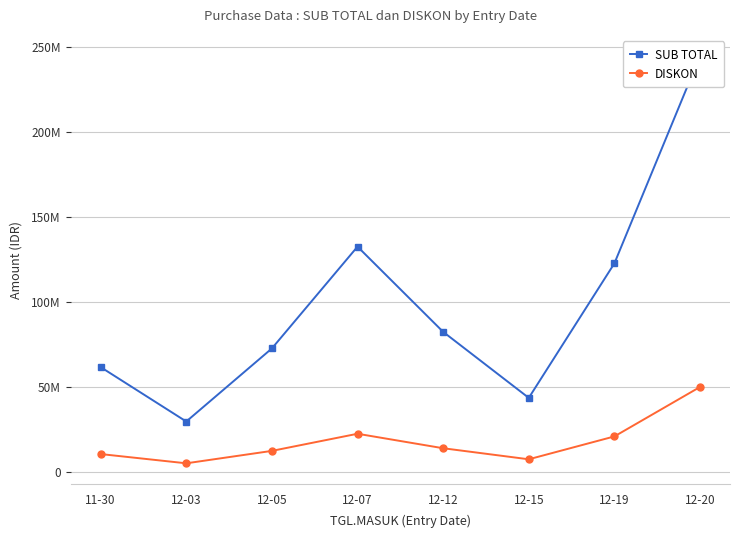

What is the lowest value of the SUB TOTAL series?

29617600